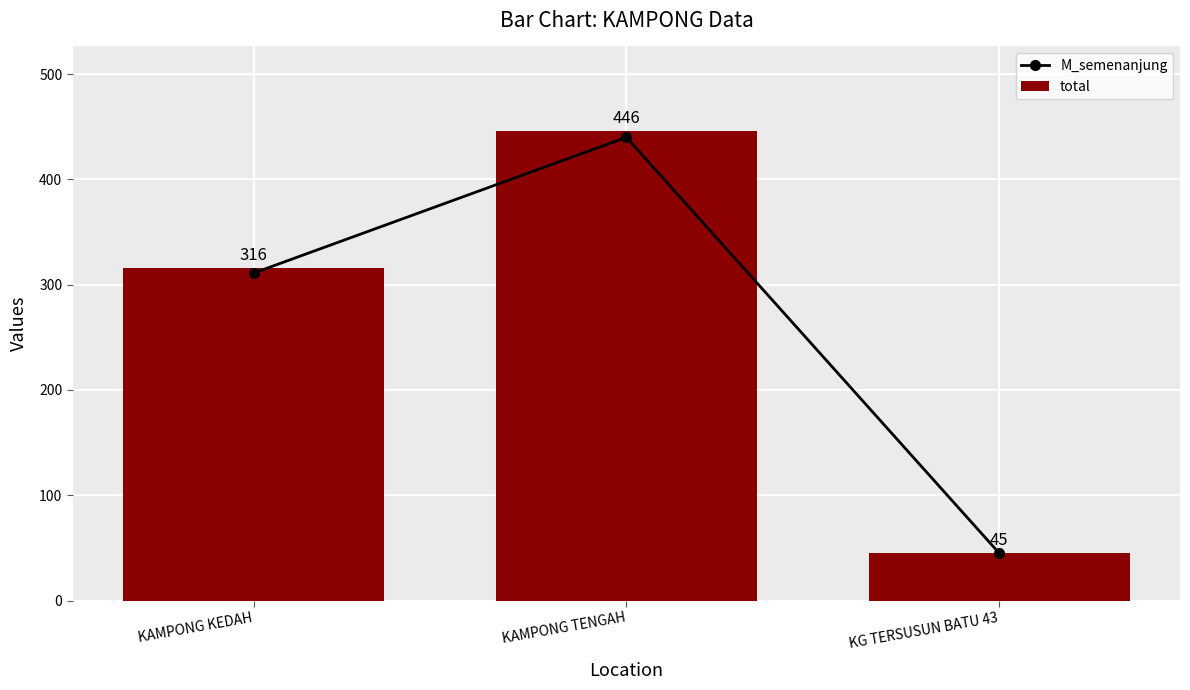

Rank the series by their maximum value, from highest to lowest.

total, M_semenanjung